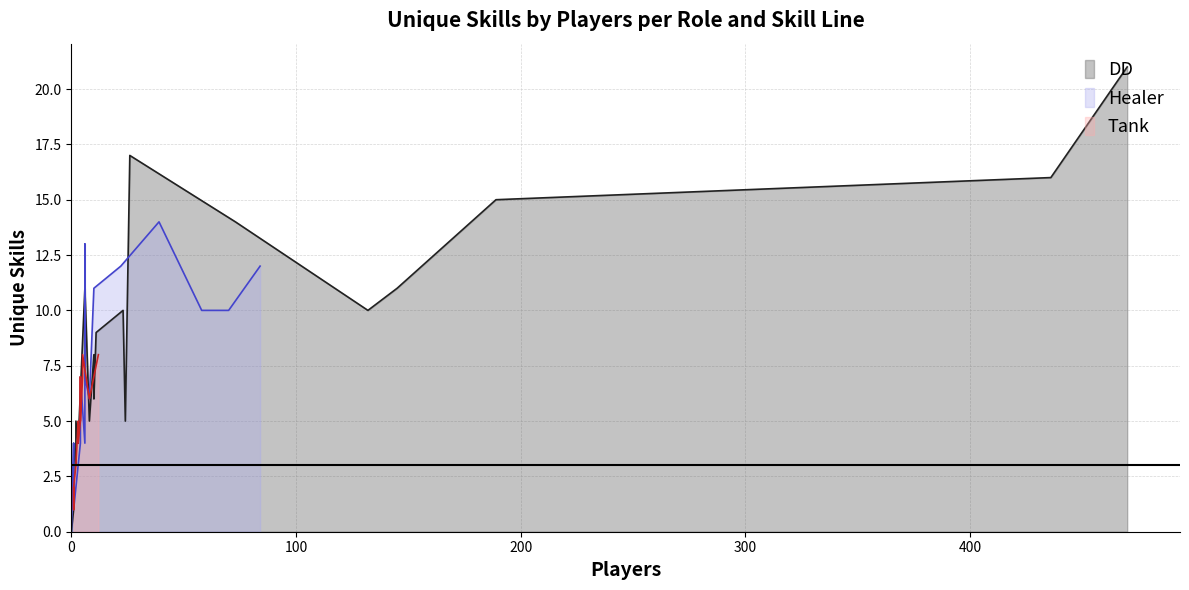

How many categories are shown in the chart?

21